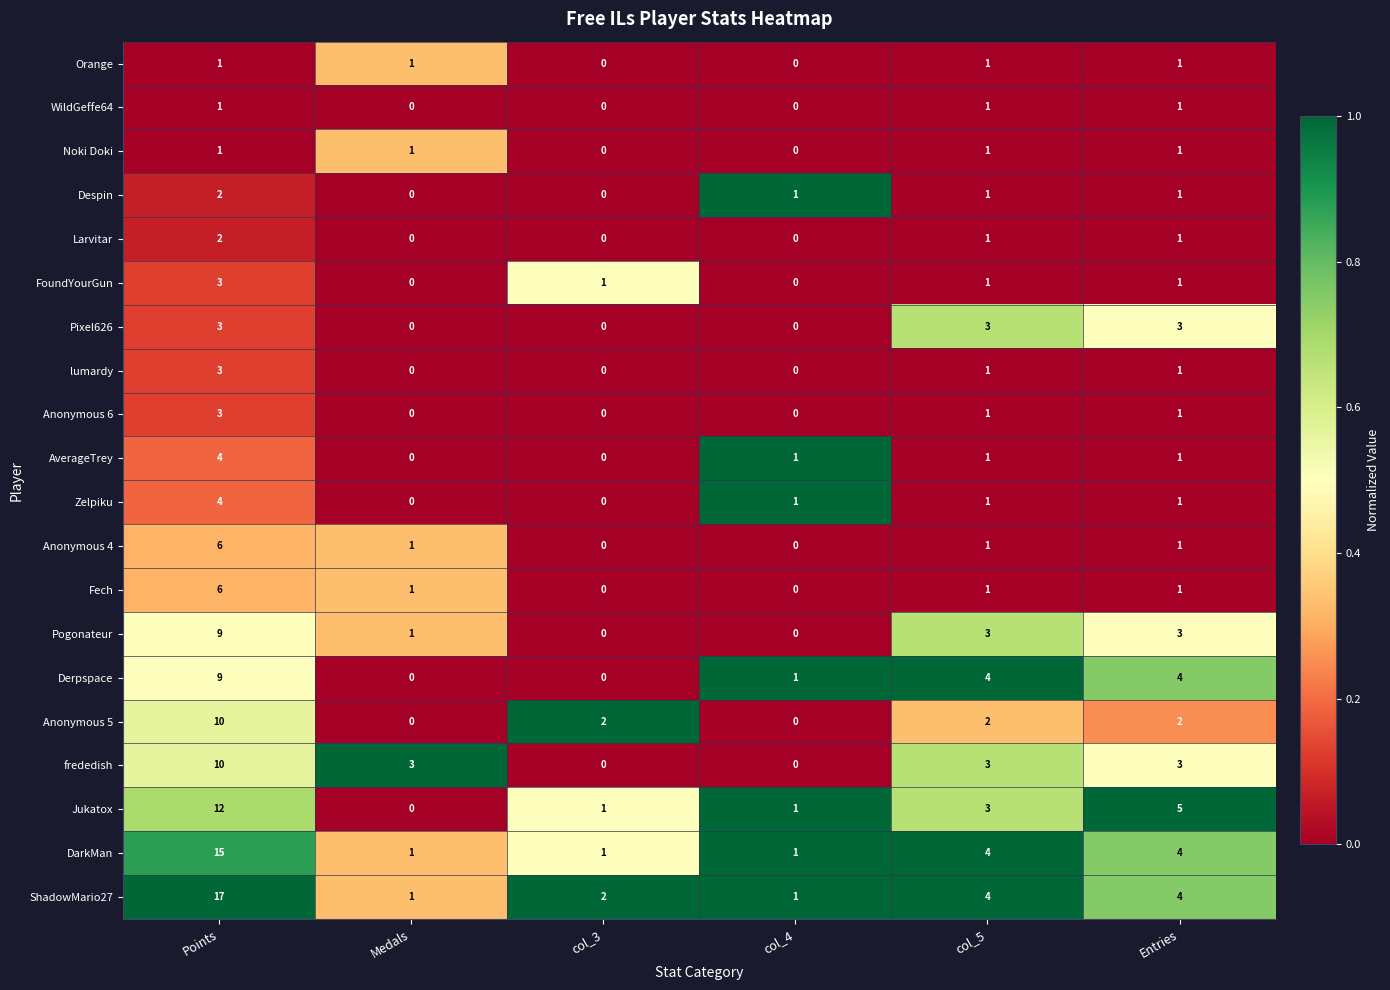

What is the difference between the highest and lowest values at Points?

16